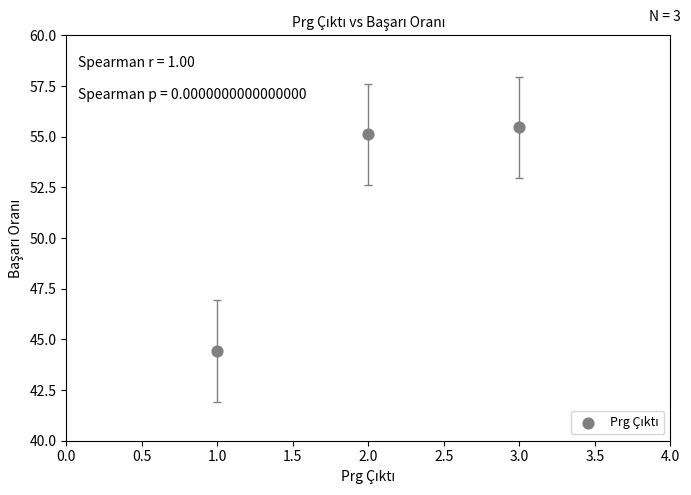

What is the range of Y values (max minus min)?

11.0